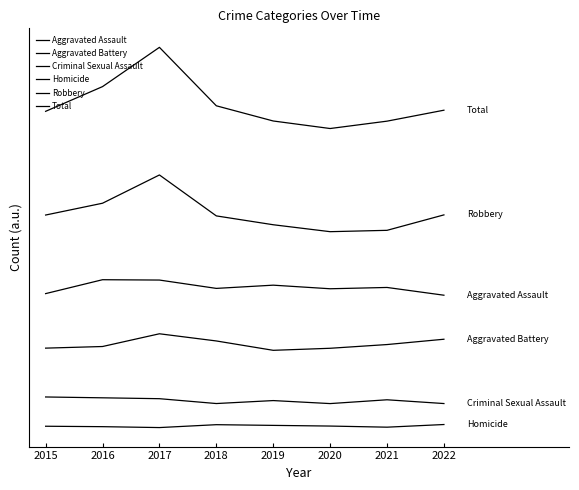

Is this an area chart (filled region under the line)?

No